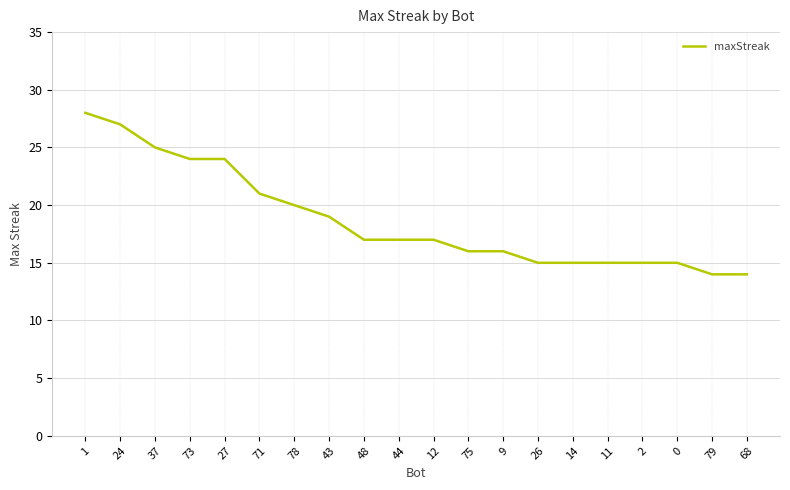

Approximately how many times larger is the value at 2 compared to 79?

1.1